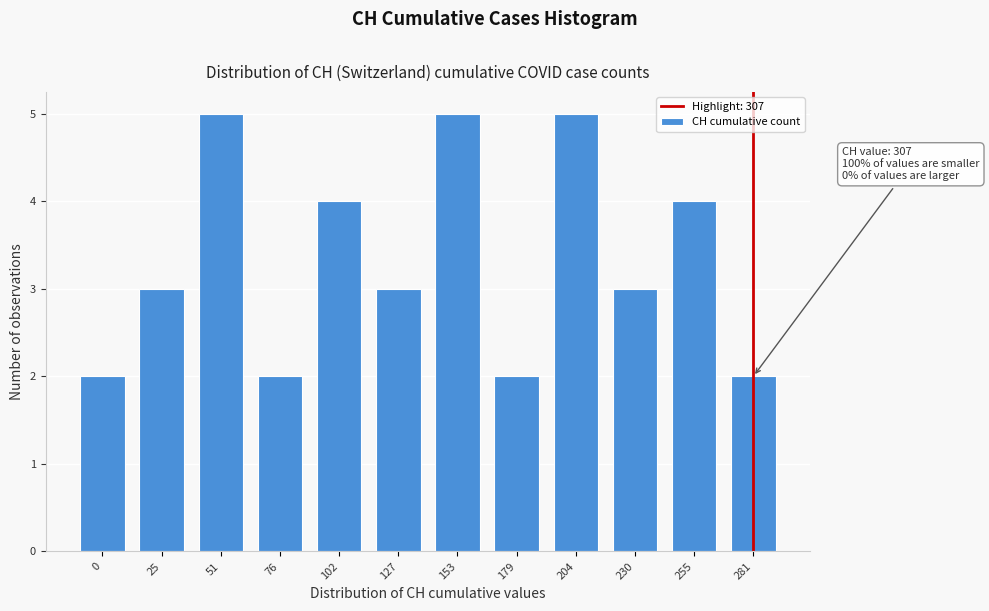

Reading left to right, transcribe all the data shown in this chart.

0=2	25=3	51=5	76=2	102=4	127=3	153=5	179=2	204=5	230=3	255=4	281=2